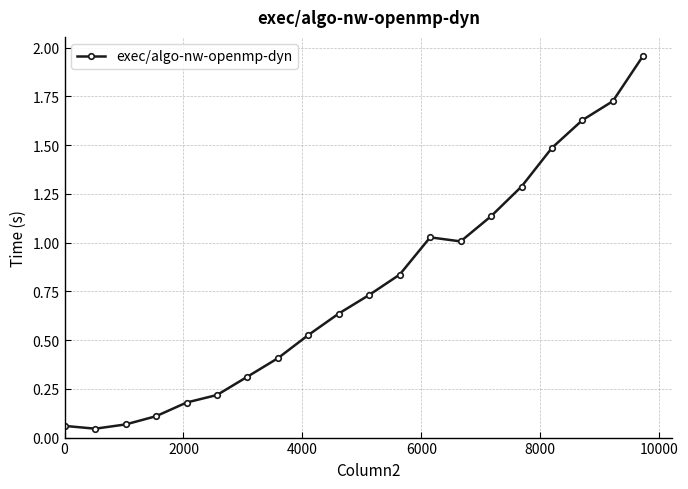

True or false: the data has more than 0 interior local peaks.

True